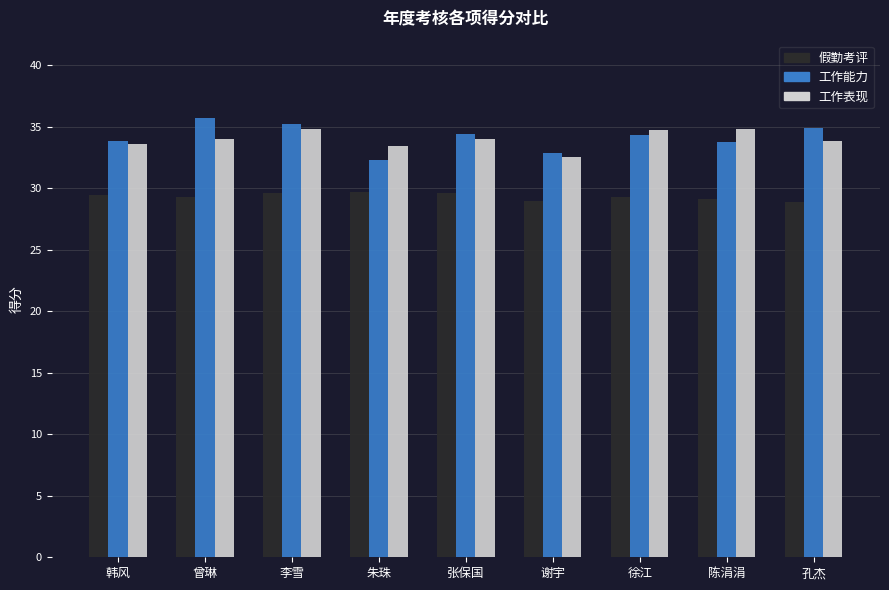

Which series has the widest spread of values?

工作能力